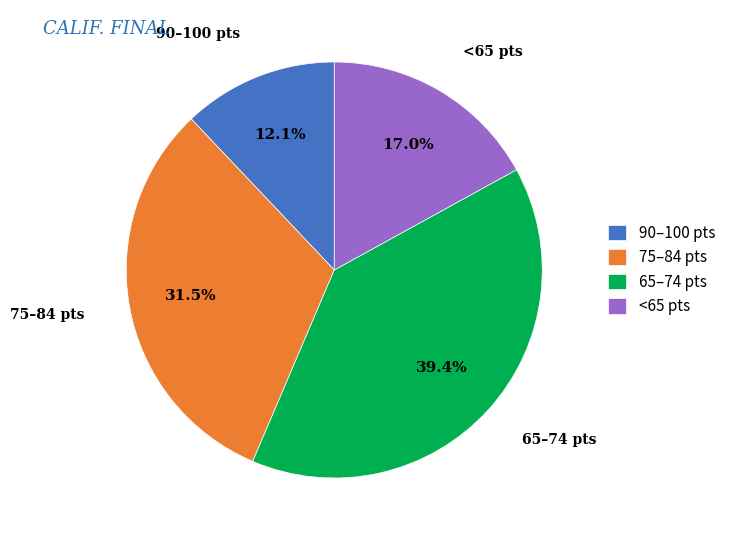

Count the number of slices in the pie.

4